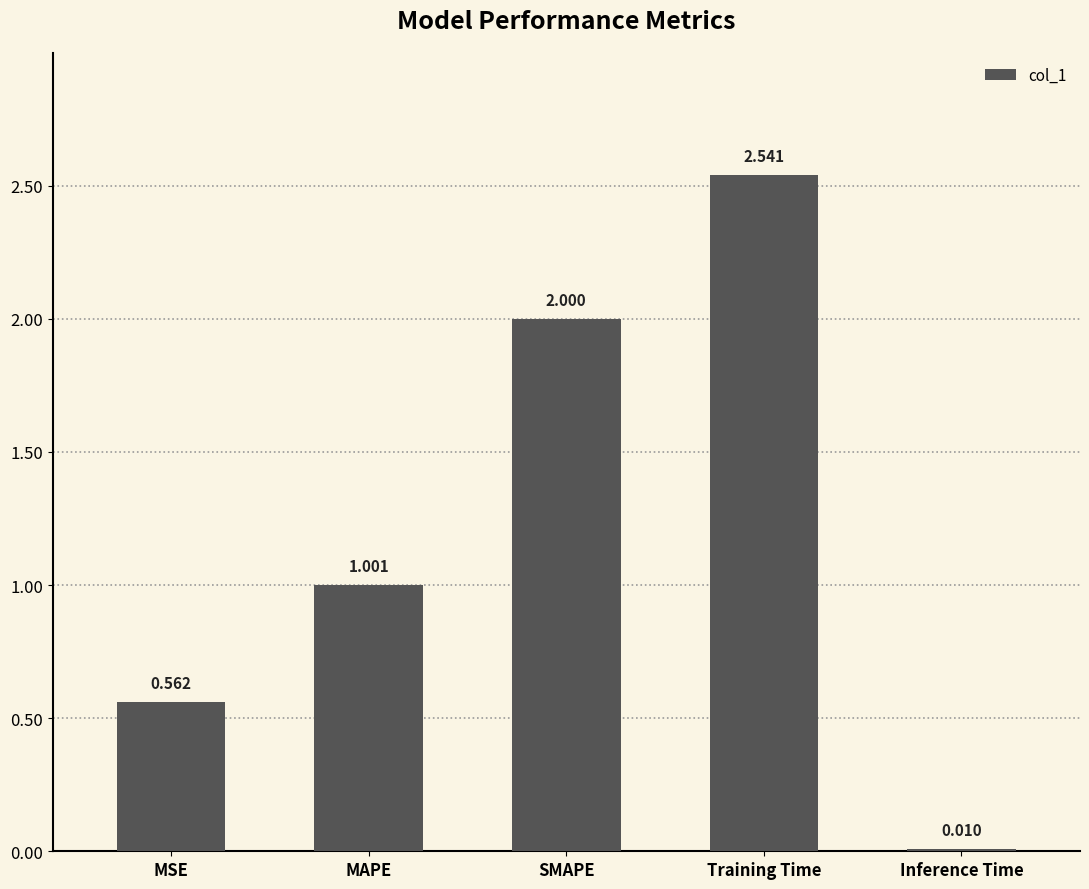

Where is the data nearest to the value 1?

MAPE